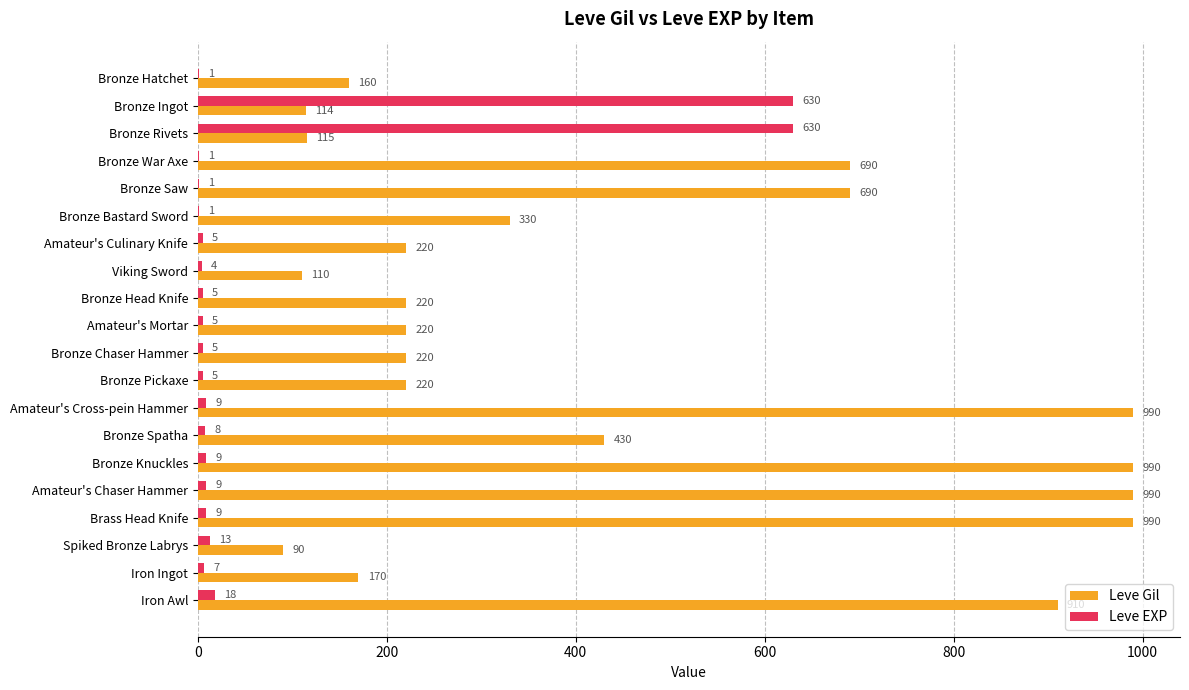

What is the highest value of the Leve EXP series?

630